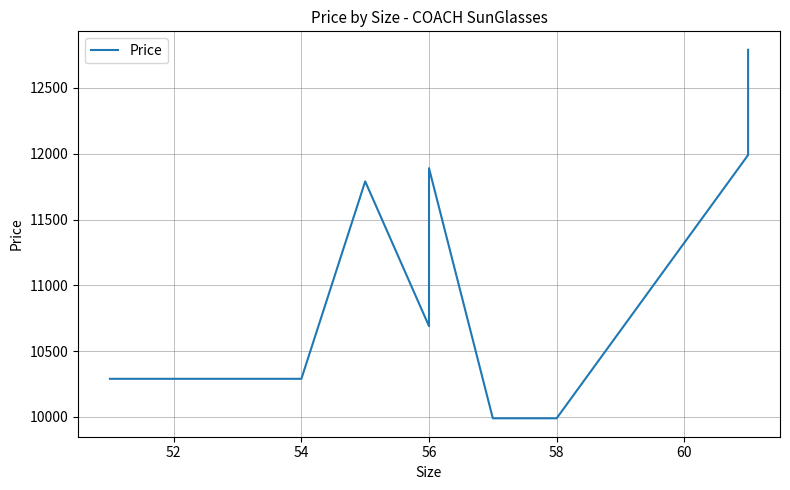

What position from the left is 56?

4